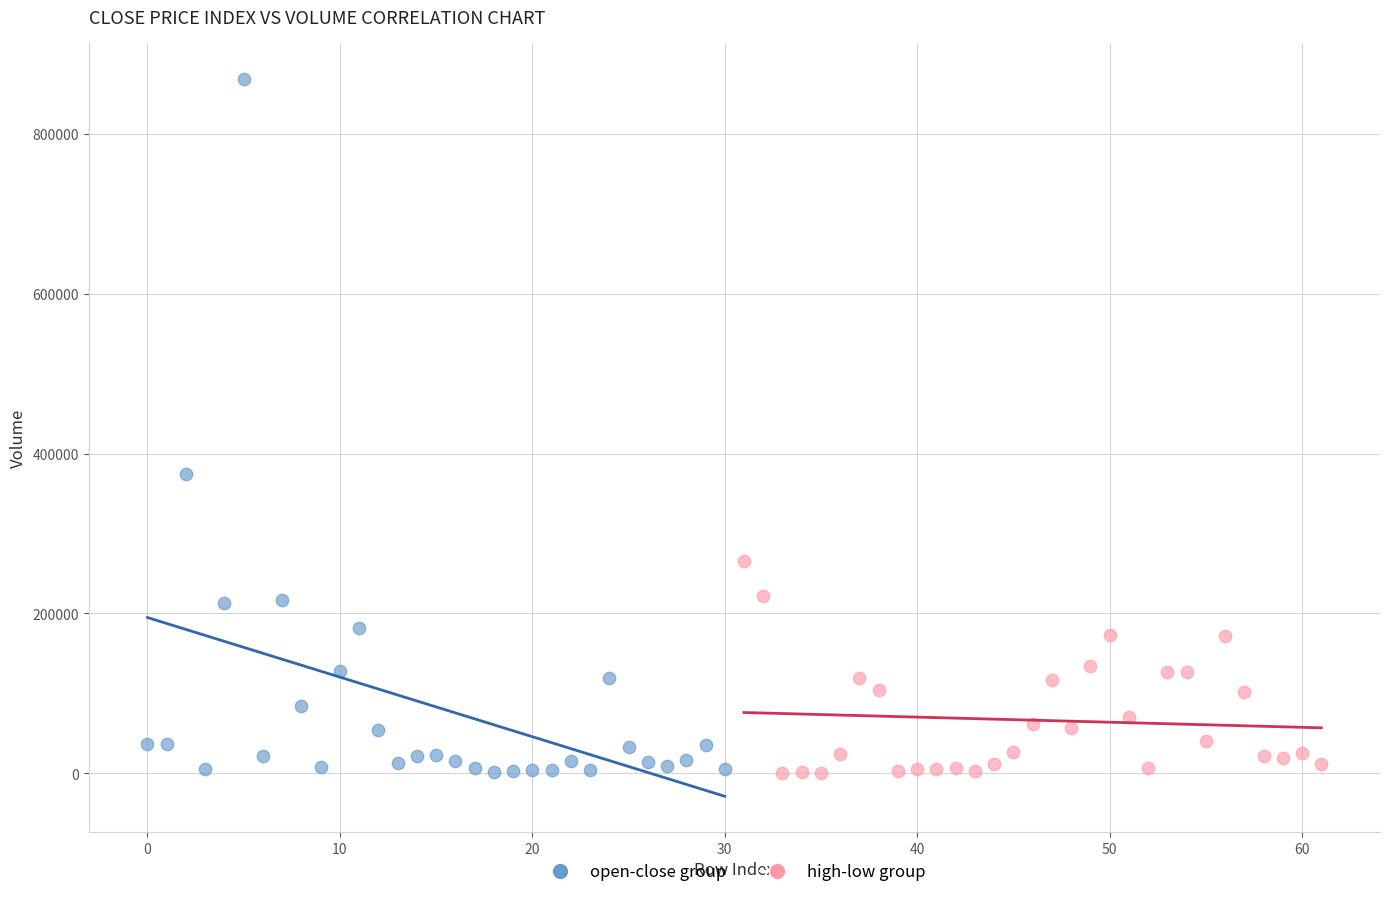

Which series has the widest spread of Y values?

open-close group